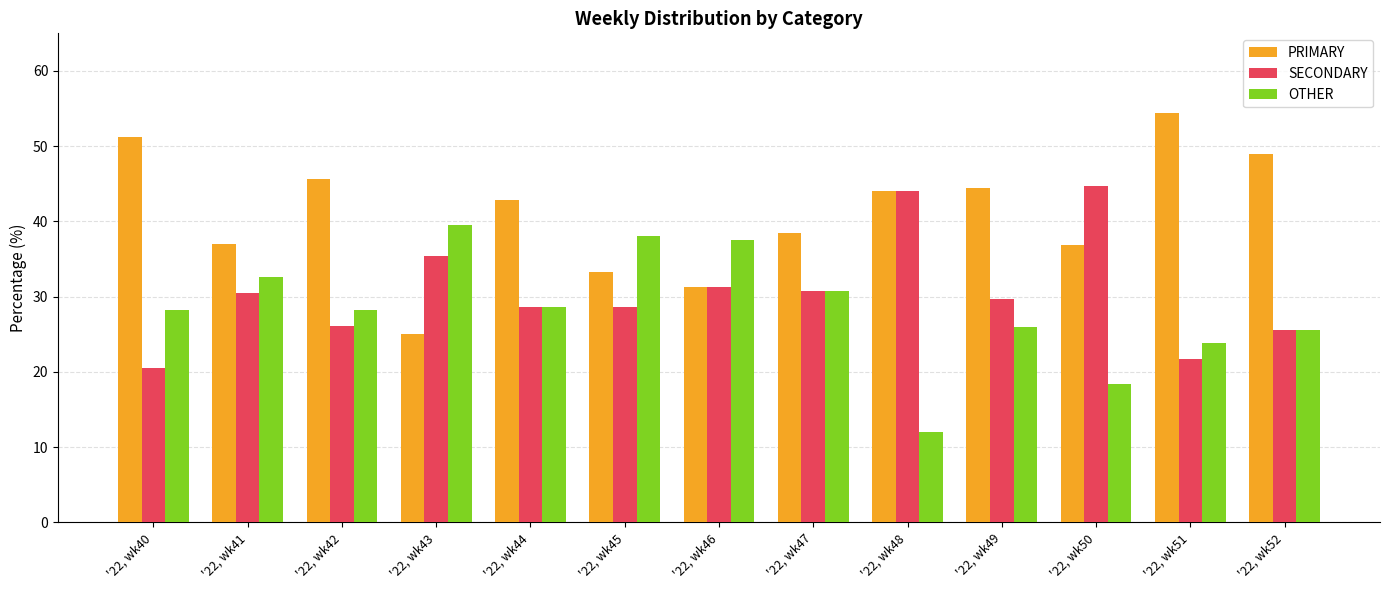

Is it true that OTHER equals 56.9 at '22, wk41?

False